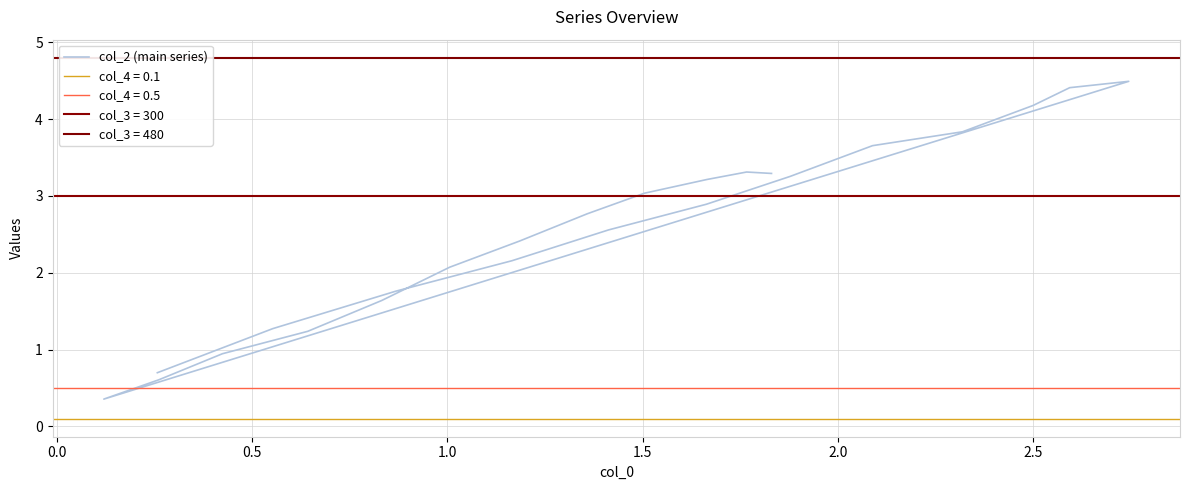

Reading right to left, list all the values displayed in this chart.

3.3	3.3	3.2	3.0	2.8	2.4	2.1	1.6	1.2	0.9	0.6	0.4	4.5	4.4	4.2	3.8	3.7	3.3	2.9	2.6	2.2	1.8	1.3	0.7